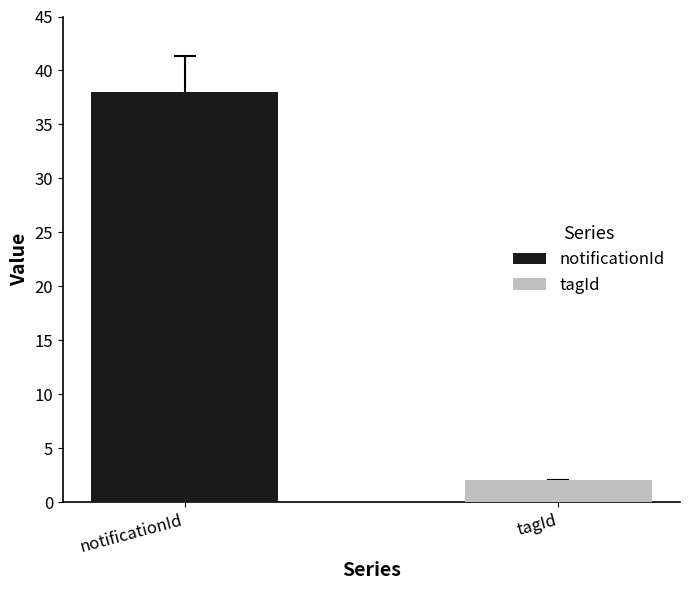

What is the greatest value displayed?

38